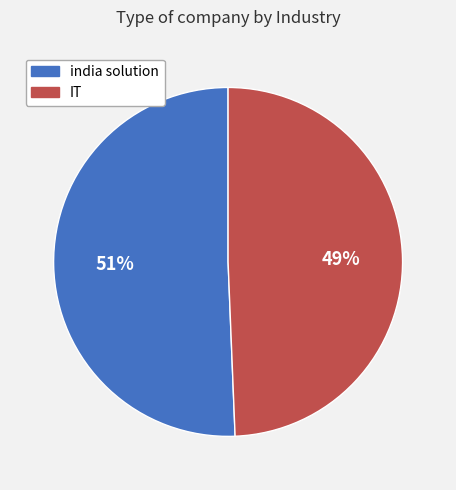

Approximately how many times larger is the value at IT compared to india solution?

1.0